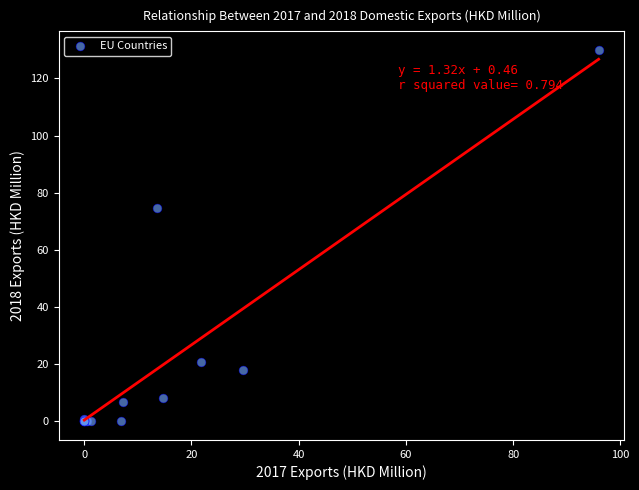

What Y value in the scatter plot is closest to 64?

74.5